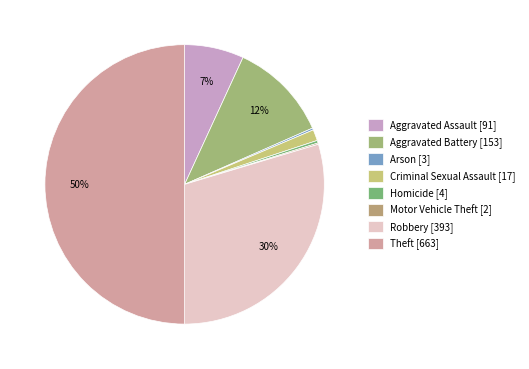

To the nearest percent, what portion does Robbery represent?

30%